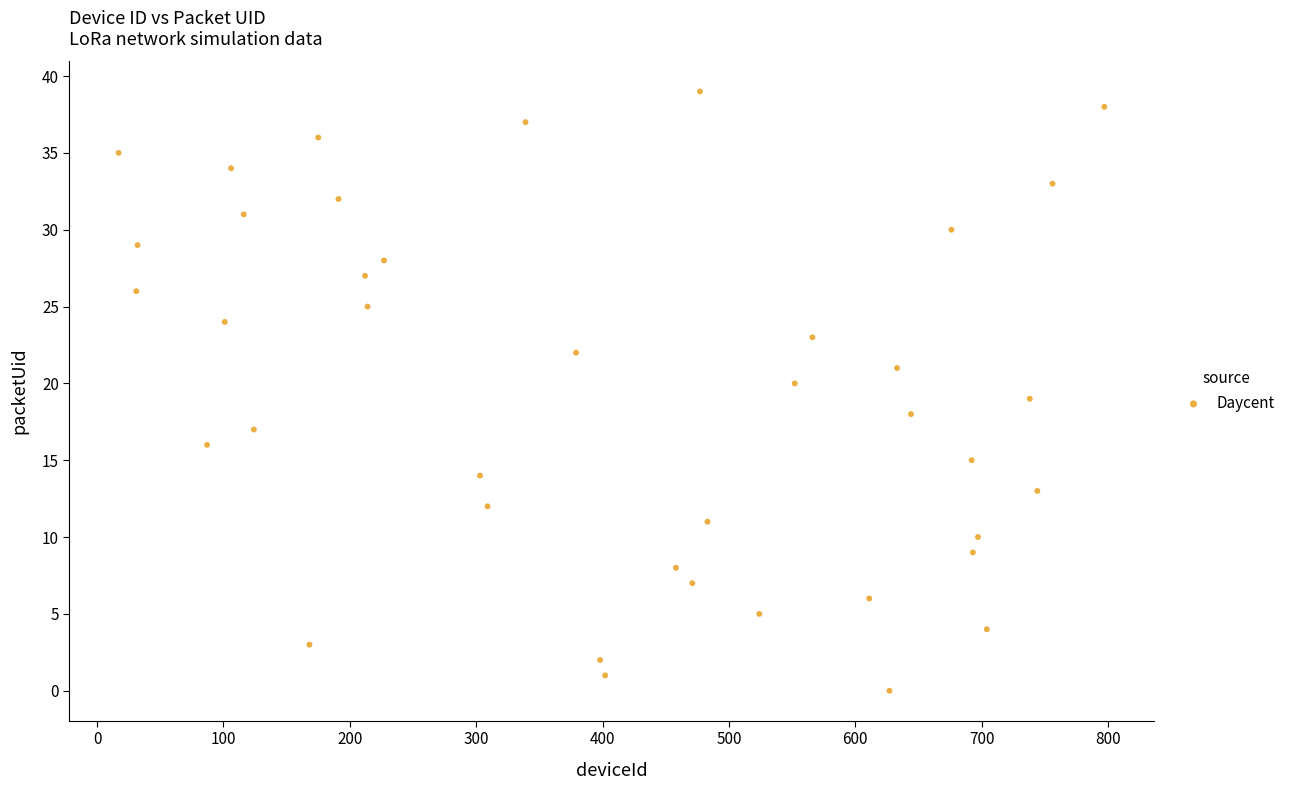

What is the range of X values (max minus min)?

780